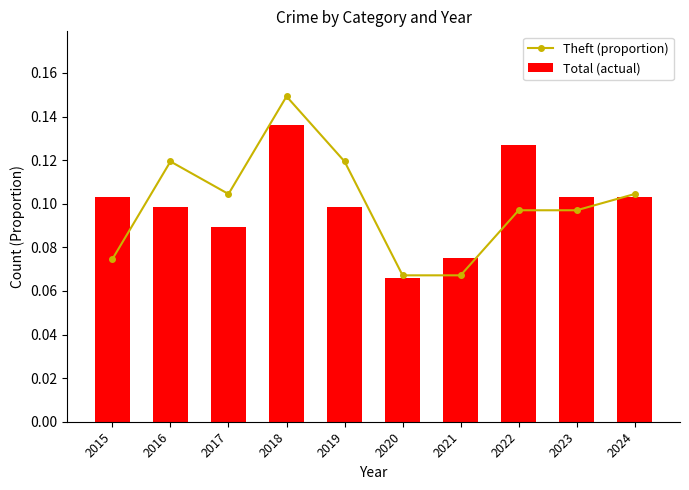

Is it true that Total (actual) equals 0.0 at 2023?

False